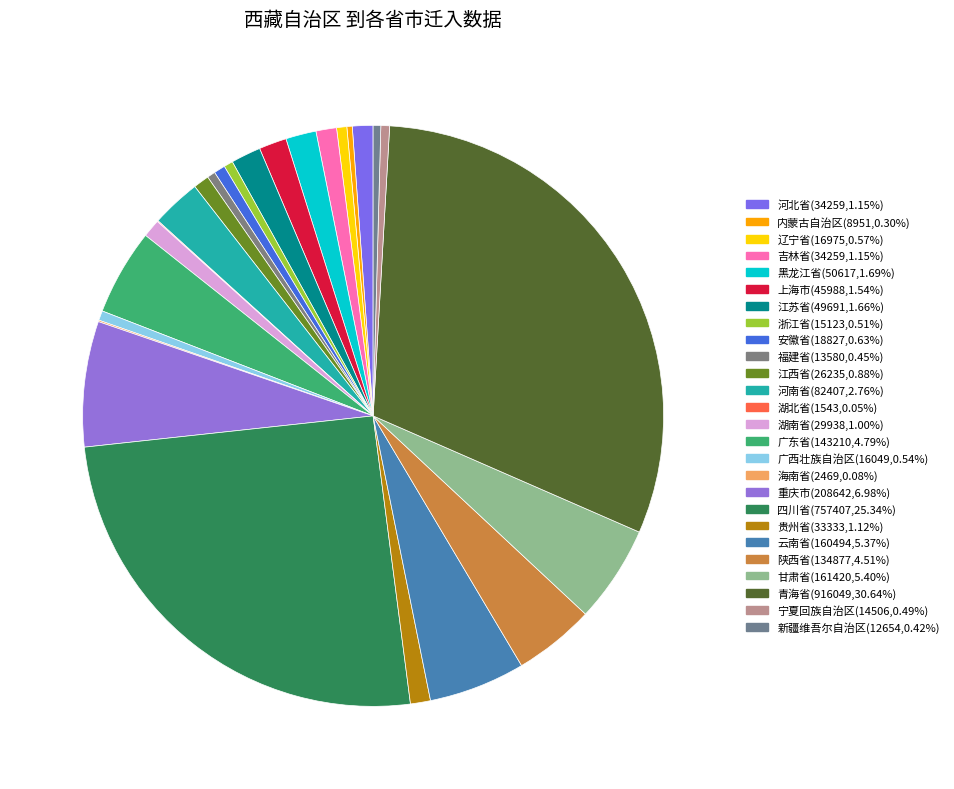

To the nearest percent, what portion does 贵州省 represent?

1%